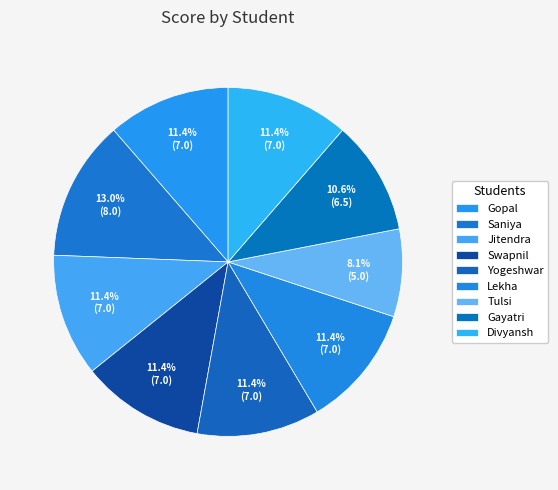

Does Lekha represent more than half of the total?

No